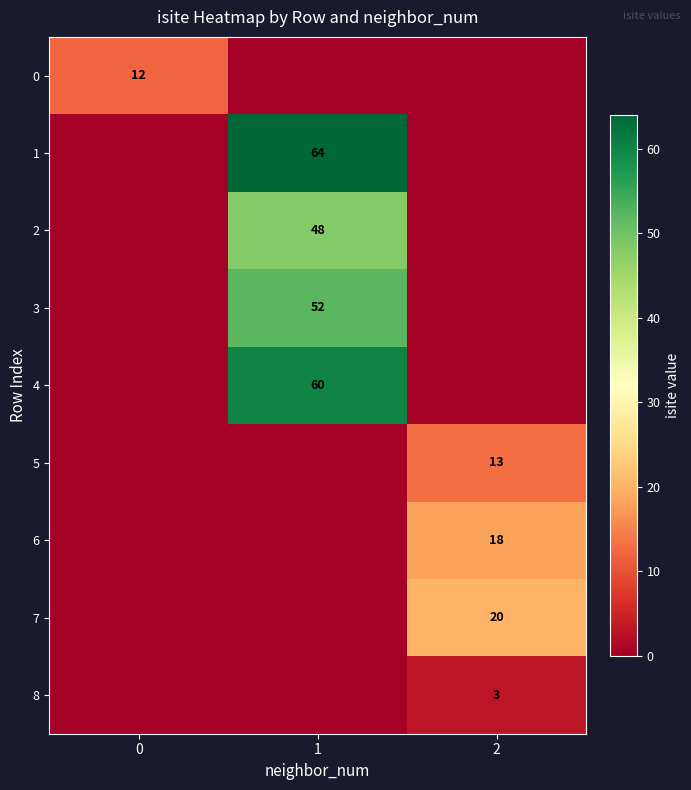

The value of 4 at 1 is 60. True or false?

True